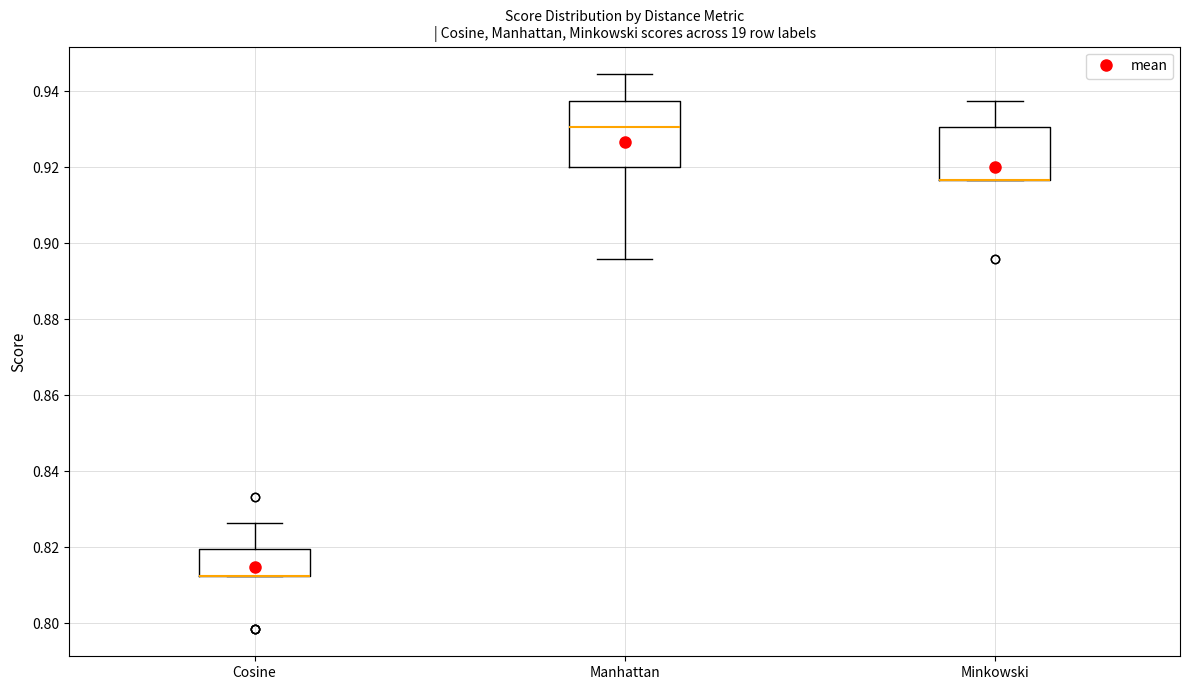

Where is the lower edge of the box for Manhattan on the y-axis? The values are not printed on the chart, so give them approximately, as read against the axis.

0.920